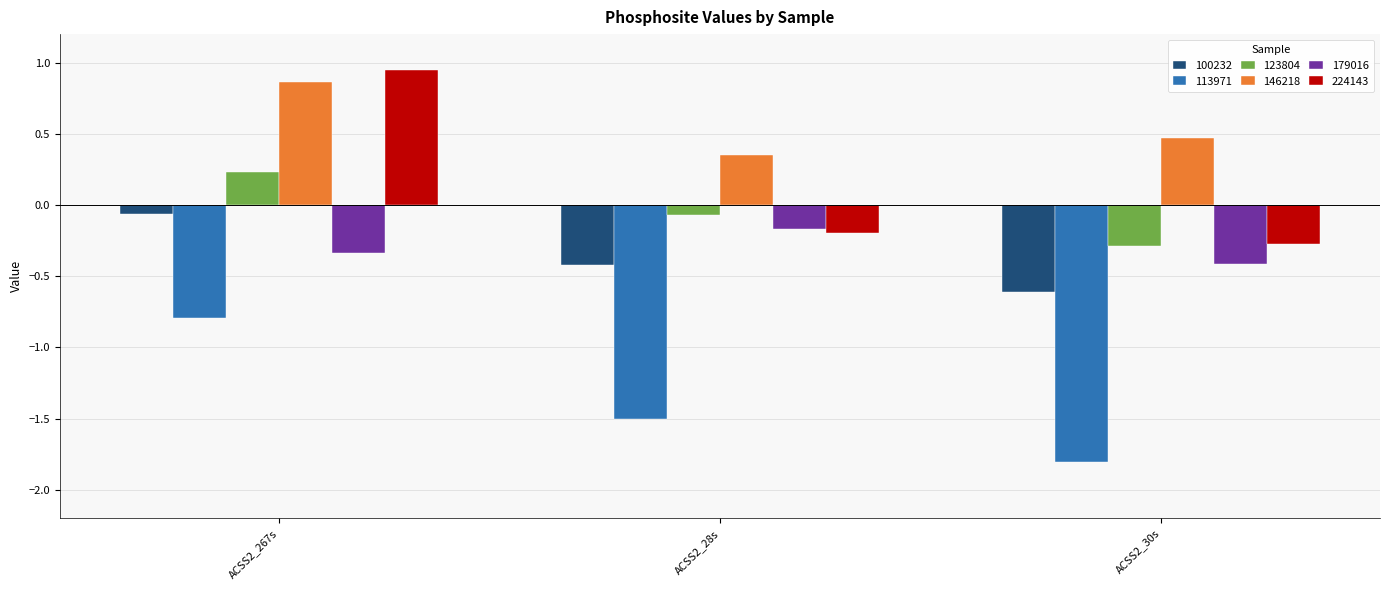

What are all the series names shown in the legend?

100232, 113971, 123804, 146218, 179016, 224143